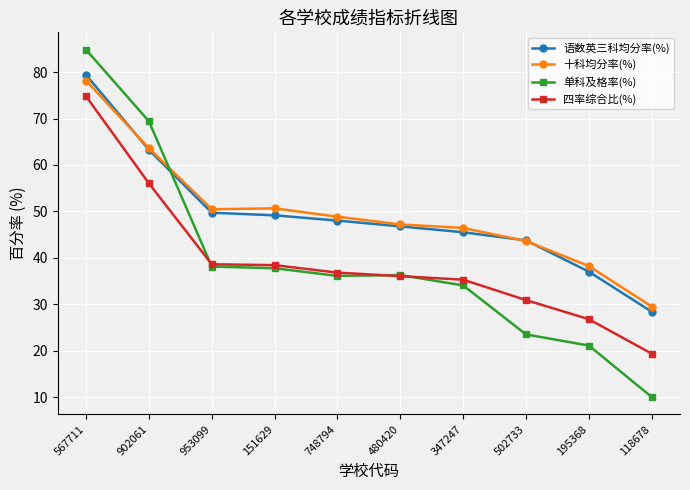

Where is the first local maximum for 十科均分率(%)?

151629